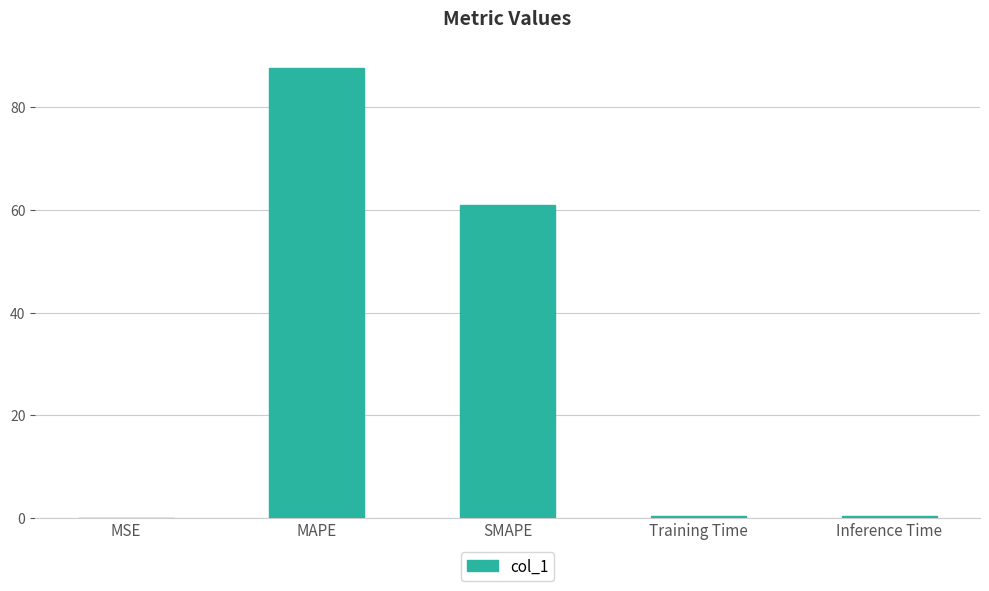

True or false: the data shows 147.8 at MAPE.

False